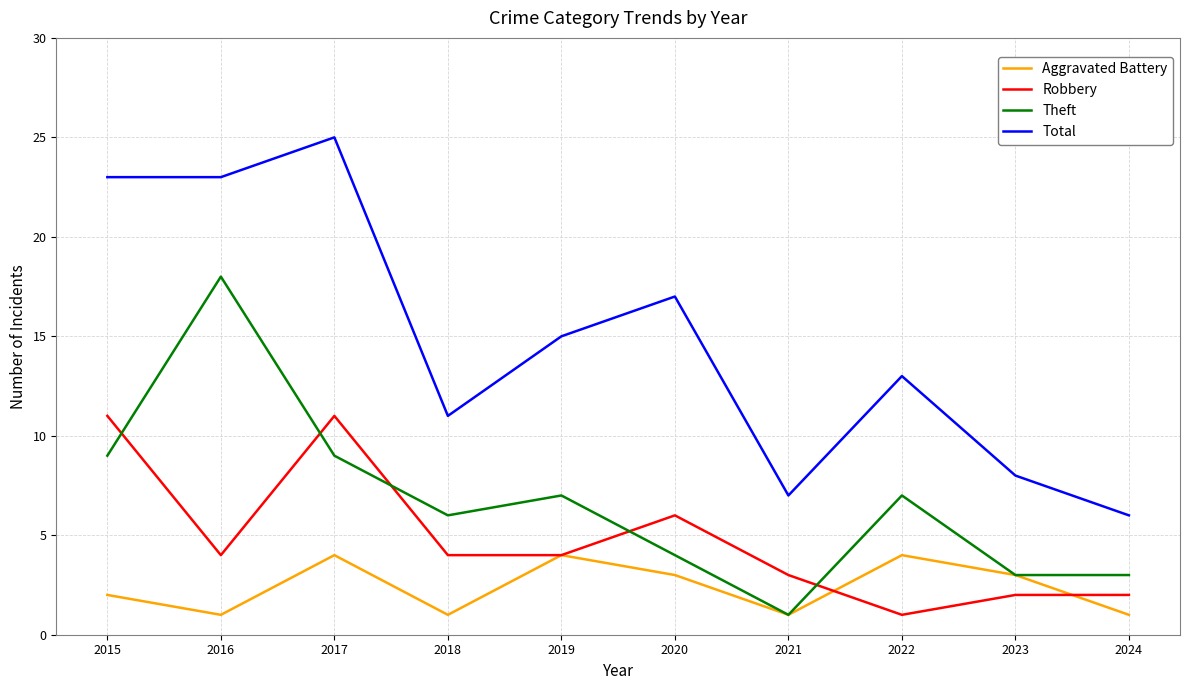

How many Robbery values are between 2 and 6?

7